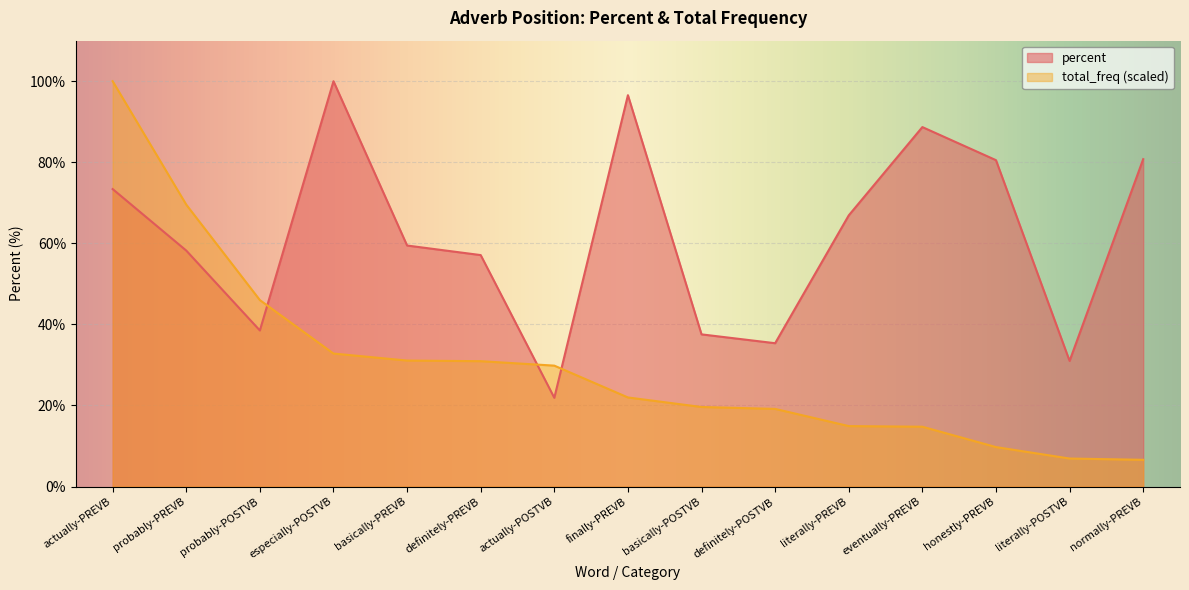

At actually-POSTVB, list the series in order from smallest to largest.

percent, total_freq (scaled)